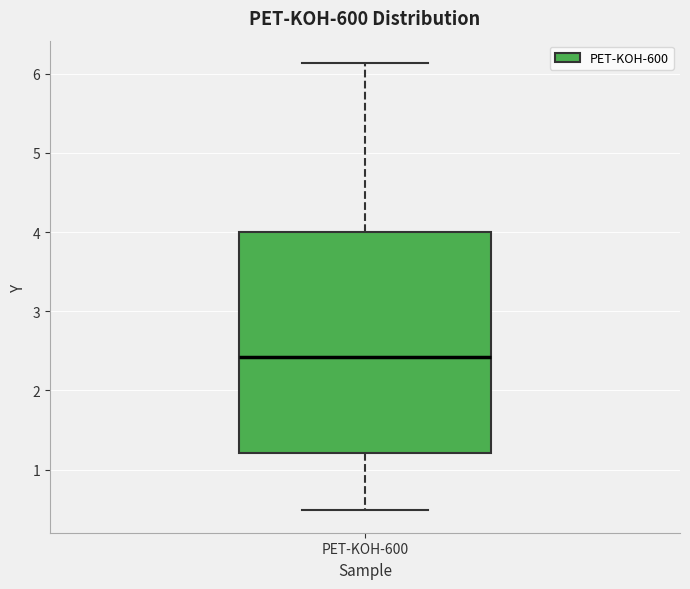

Where does the lower whisker of the box for PET-KOH-600 end on the y-axis? The values are not printed on the chart, so give them approximately, as read against the axis.

0.5